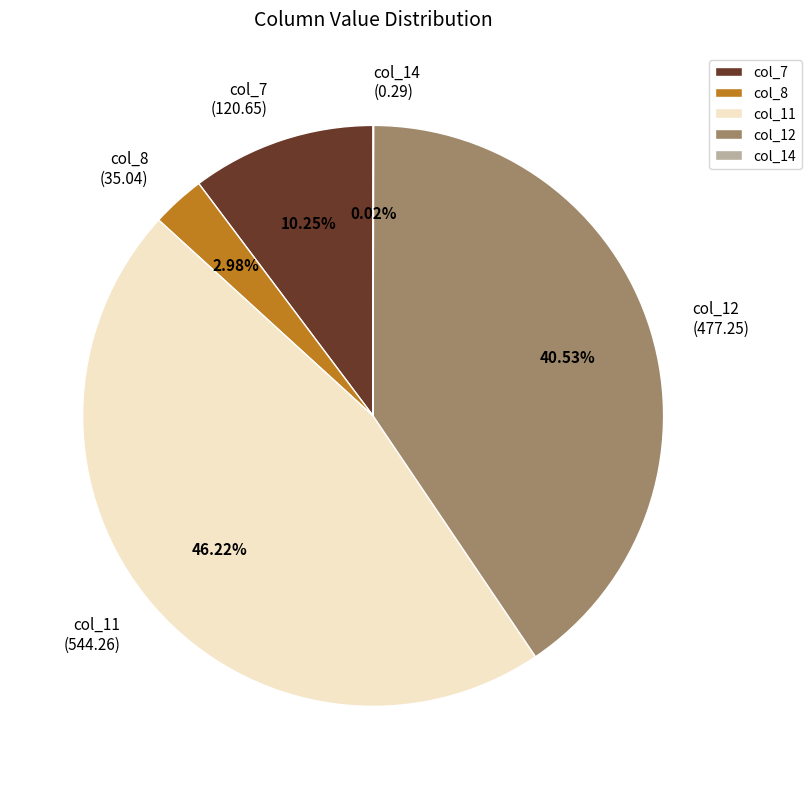

Is there any slice that represents more than half of the pie?

No